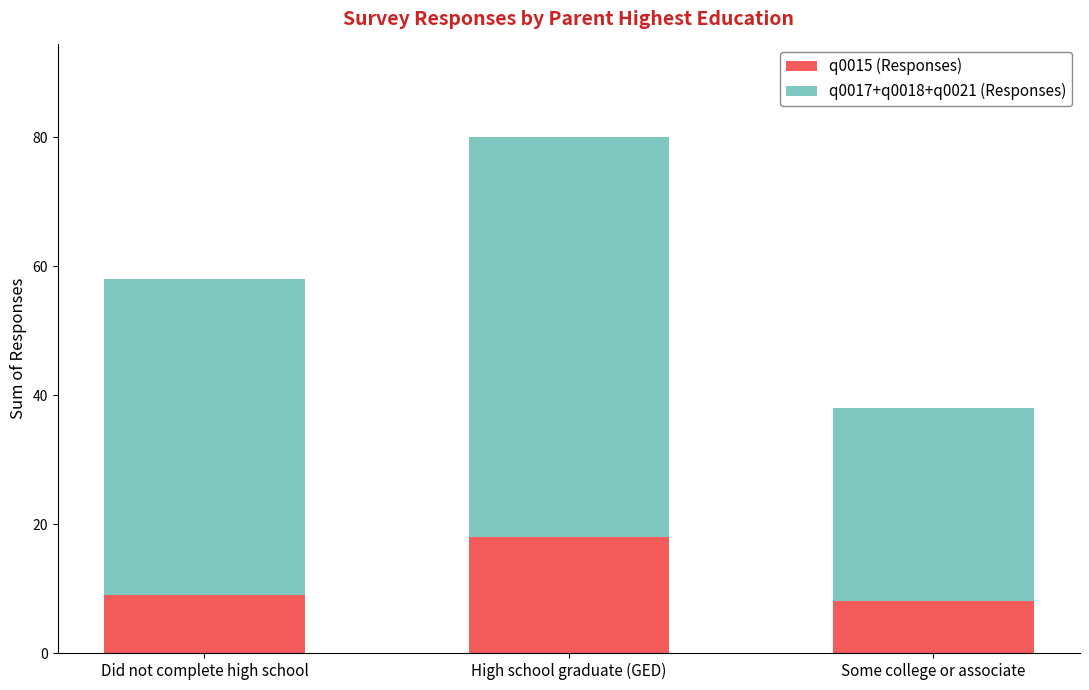

What is the approximate value of q0015 (Responses) at Some college or associate?

8